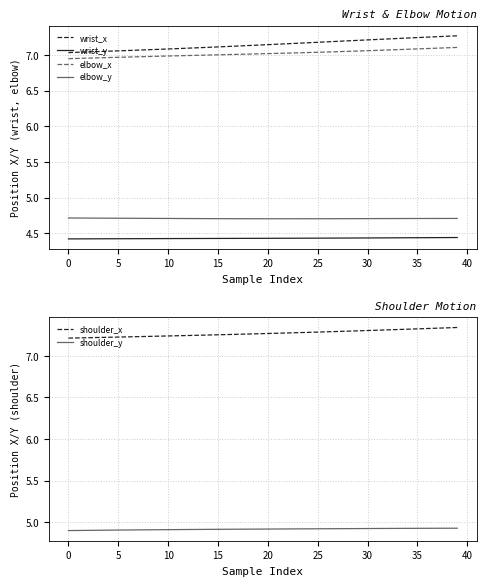

Count the wrist_y values in the range 4 to 5.

40